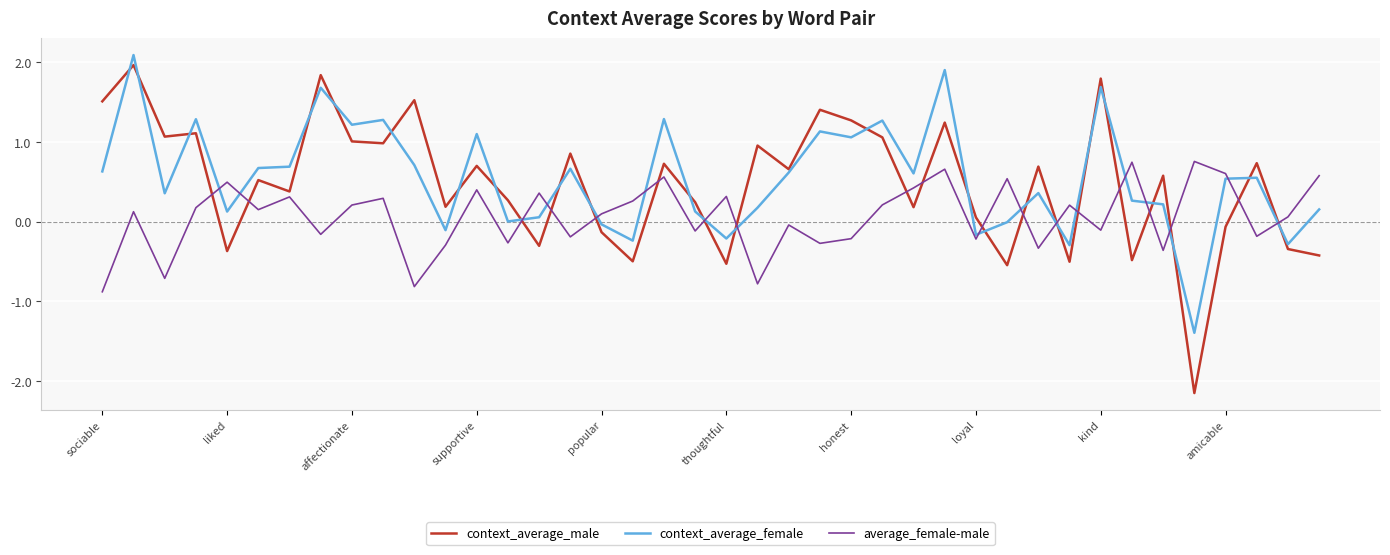

What is the maximum value shown in the chart?

2.1